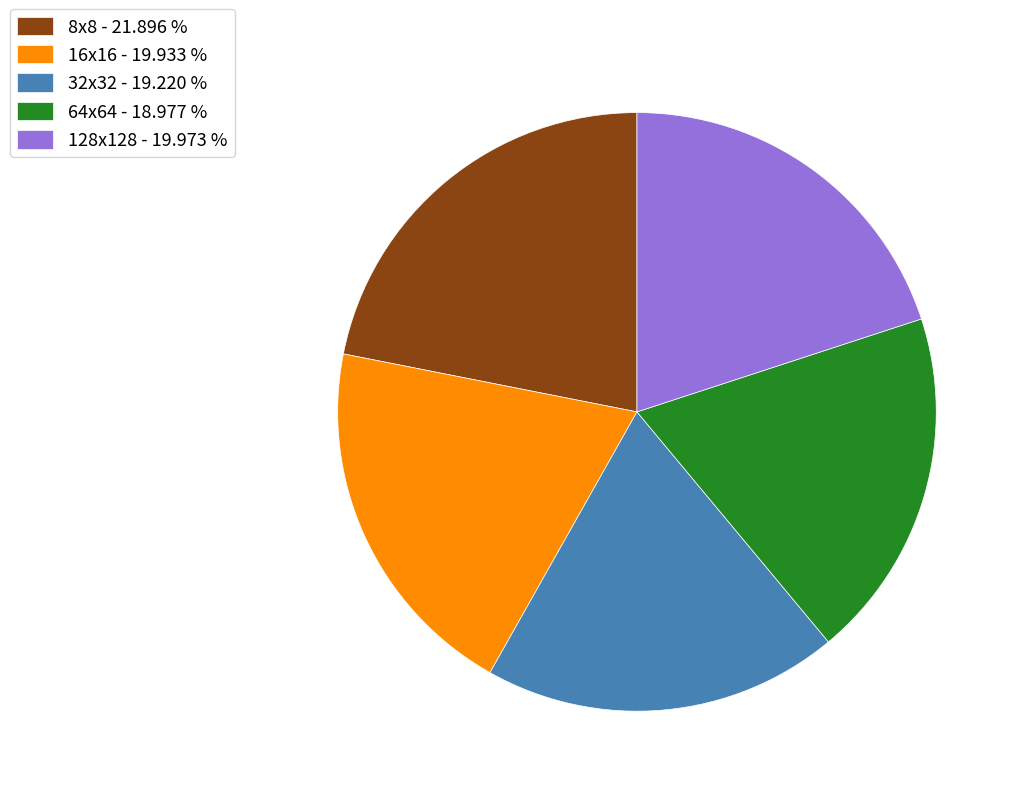

Approximately how many times larger is the value at 32x32 compared to 8x8?

0.9